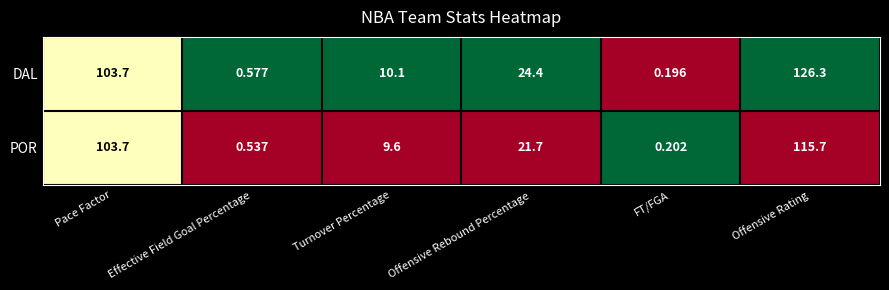

At which category is the sum across all series the highest?

Offensive Rating